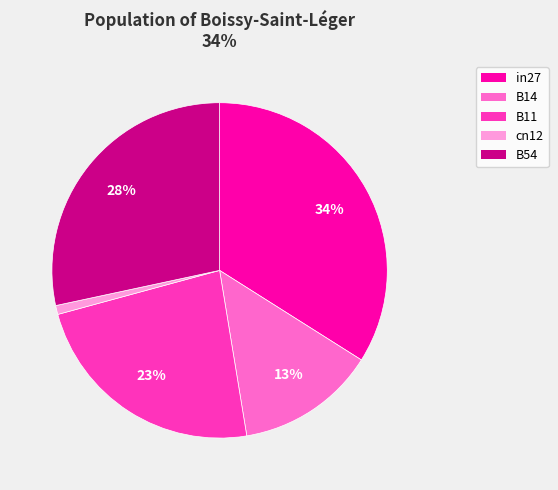

Which category has the biggest portion of the pie?

in27